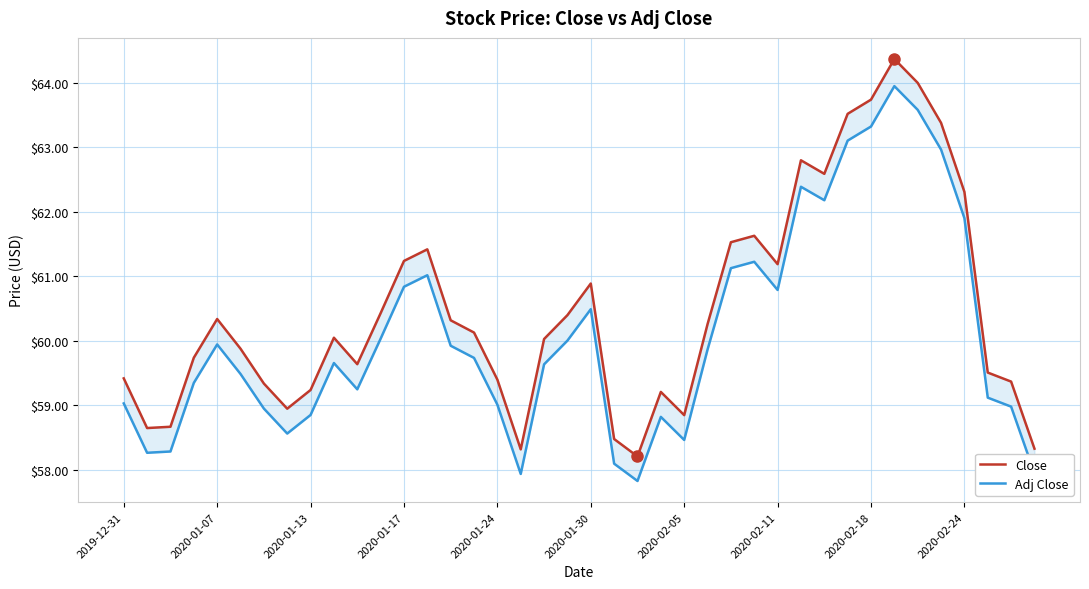

What is the difference between the highest and lowest values at 37?

0.4